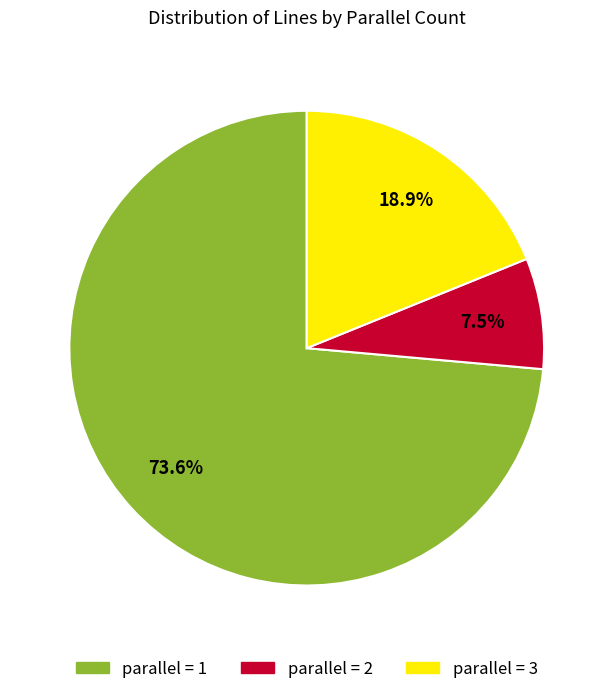

Is there any slice that represents more than half of the pie?

Yes